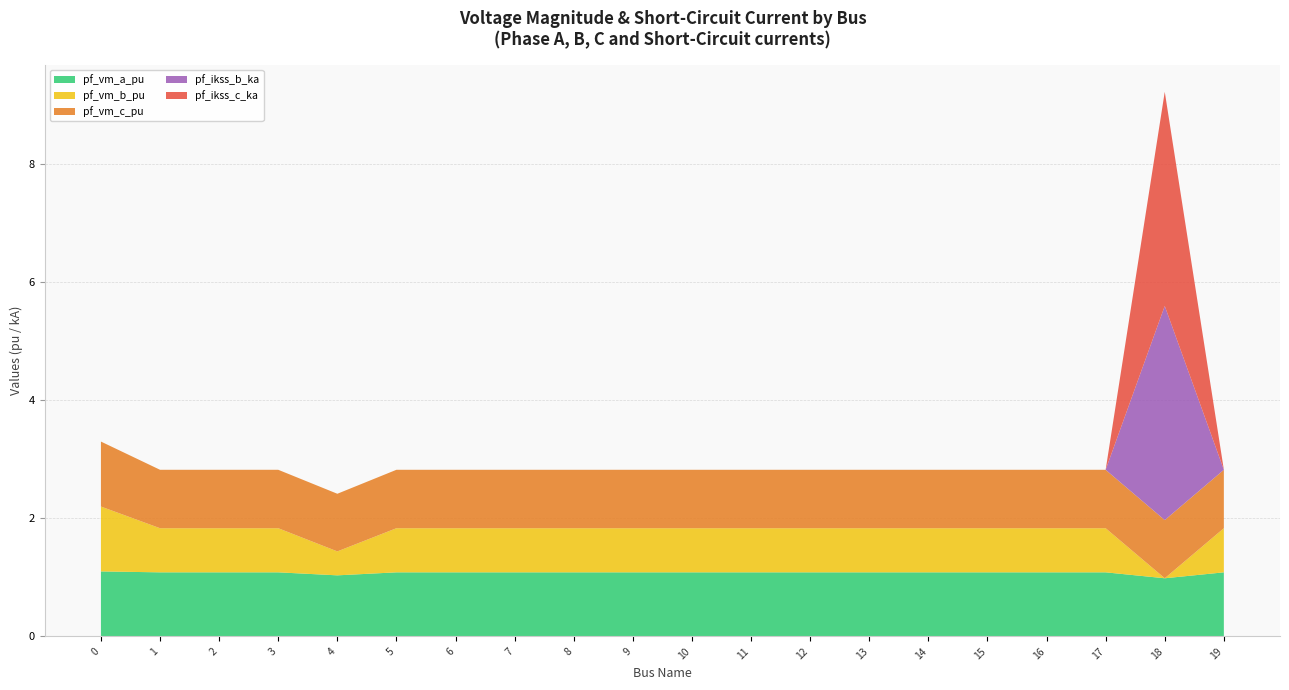

Reading left to right, extract all data points from this chart.

pf_vm_a_pu: 0=1.1	1=1.1	2=1.1	3=1.1	4=1.0	5=1.1	6=1.1	7=1.1	8=1.1	9=1.1	10=1.1	11=1.1	12=1.1	13=1.1	14=1.1	15=1.1	16=1.1	17=1.1	18=1.0	19=1.1
pf_vm_b_pu: 0=1.1	1=0.7	2=0.7	3=0.7	4=0.4	5=0.7	6=0.7	7=0.7	8=0.7	9=0.7	10=0.7	11=0.7	12=0.7	13=0.7	14=0.7	15=0.7	16=0.7	17=0.7	18=0.0	19=0.7
pf_vm_c_pu: 0=1.1	1=1.0	2=1.0	3=1.0	4=1.0	5=1.0	6=1.0	7=1.0	8=1.0	9=1.0	10=1.0	11=1.0	12=1.0	13=1.0	14=1.0	15=1.0	16=1.0	17=1.0	18=1.0	19=1.0
pf_ikss_b_ka: 0=0.0	1=0.0	2=0.0	3=0.0	4=0.0	5=0.0	6=0.0	7=0.0	8=0.0	9=0.0	10=0.0	11=0.0	12=0.0	13=0.0	14=0.0	15=0.0	16=0.0	17=0.0	18=3.6	19=0.0
pf_ikss_c_ka: 0=0.0	1=0.0	2=0.0	3=0.0	4=0.0	5=0.0	6=0.0	7=0.0	8=0.0	9=0.0	10=0.0	11=0.0	12=0.0	13=0.0	14=0.0	15=0.0	16=0.0	17=0.0	18=3.6	19=0.0